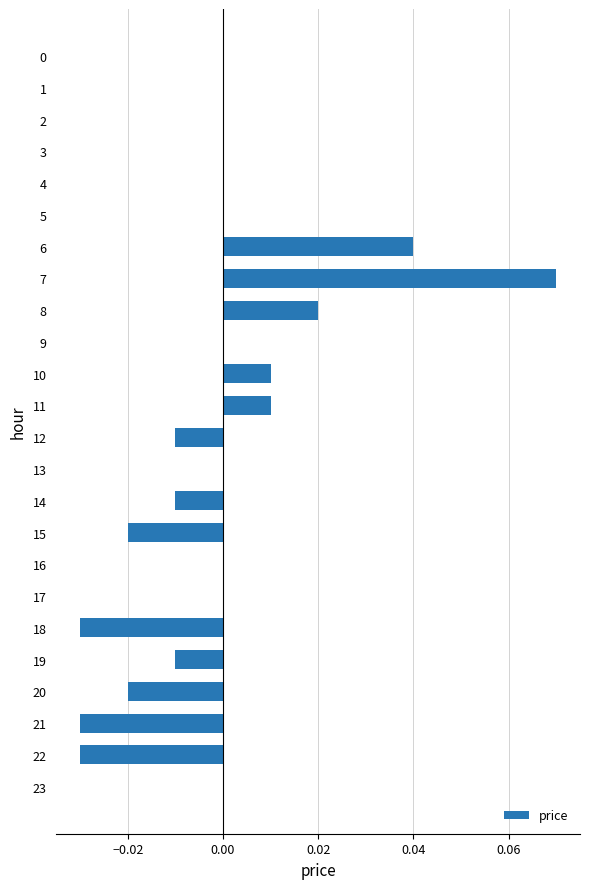

Which has a higher value, 21 or 8?

8